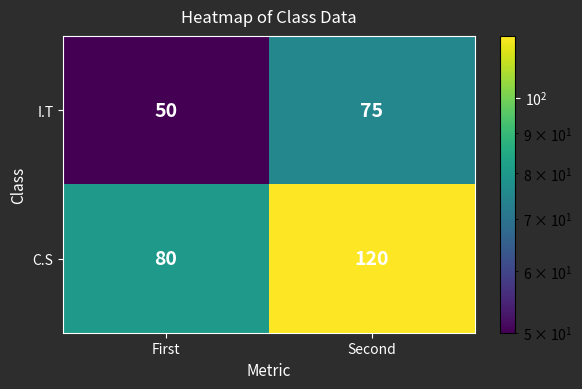

True or false: C.S has a value of 80 at First.

True